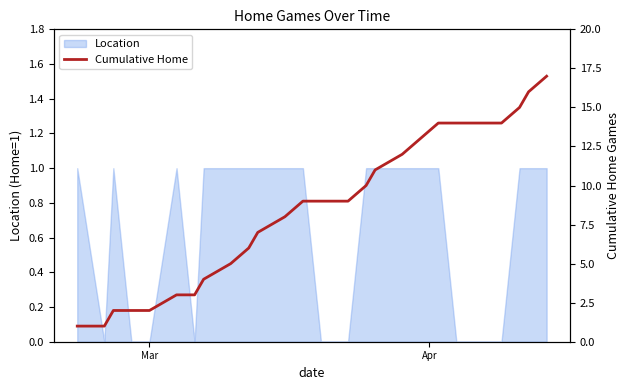

At which category does the chart reach its minimum across all series?

Mar